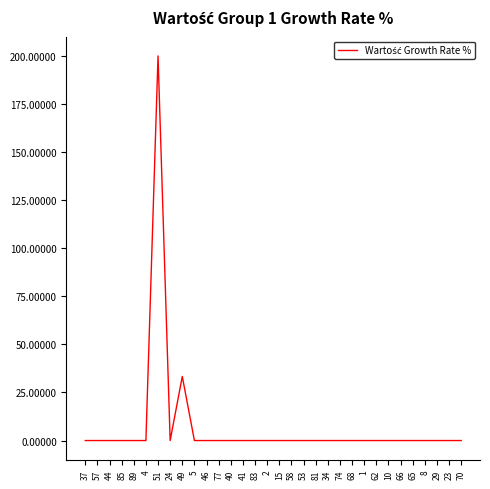

What is the difference between the maximum and minimum values?

200.0